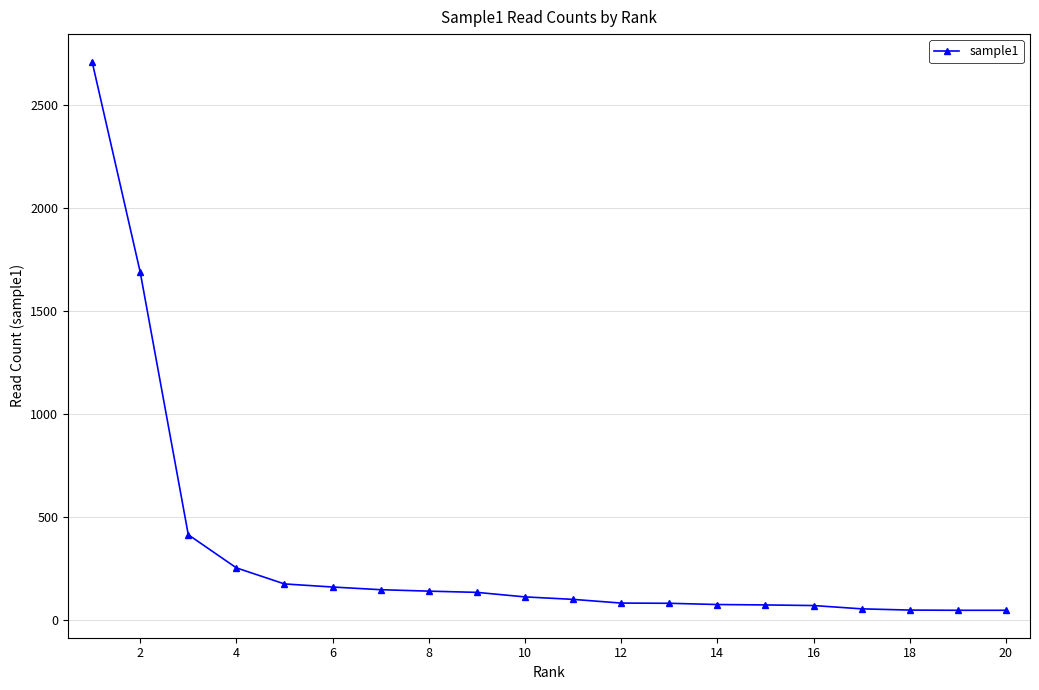

How many data points are less than 113?

10